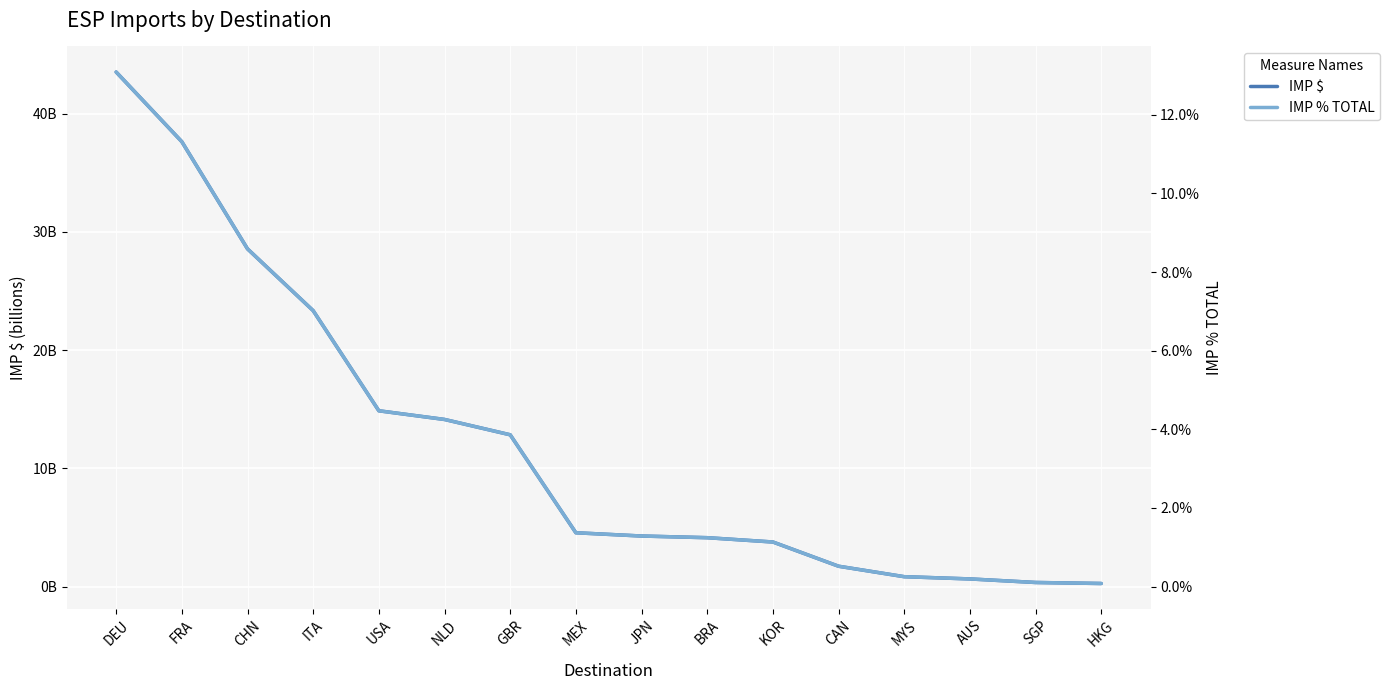

Which category has the highest value in the IMP % TOTAL series?

DEU